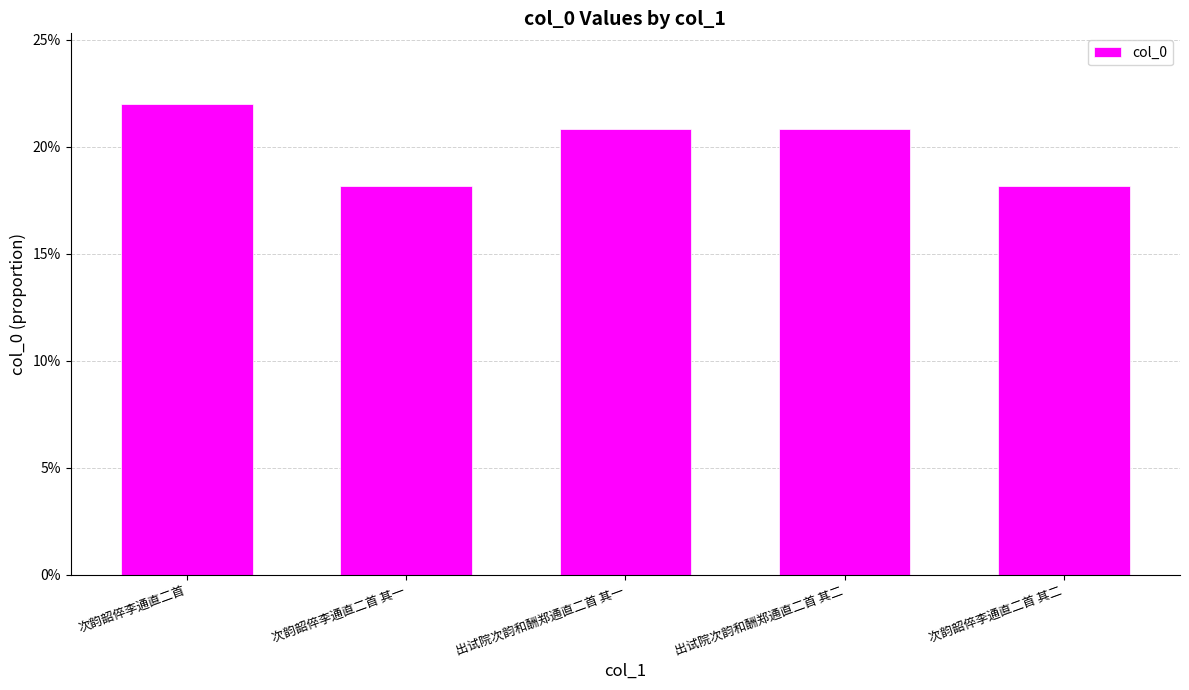

Are the bars horizontal?

No